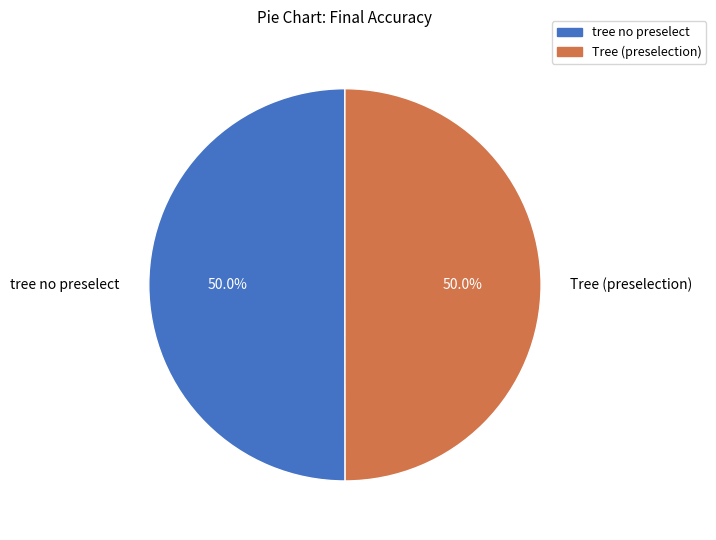

Do Tree (preselection) and tree no preselect together represent more than half of the pie?

Yes